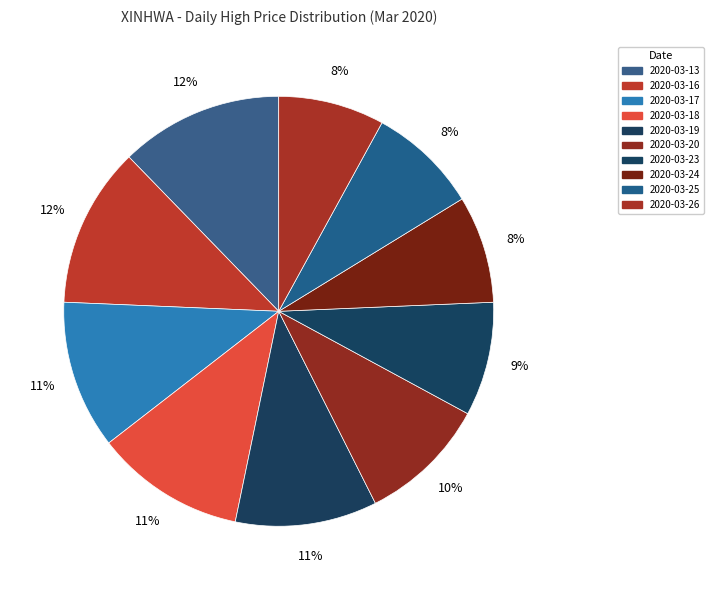

Is it true that 2020-03-24 is 8% of the pie?

True